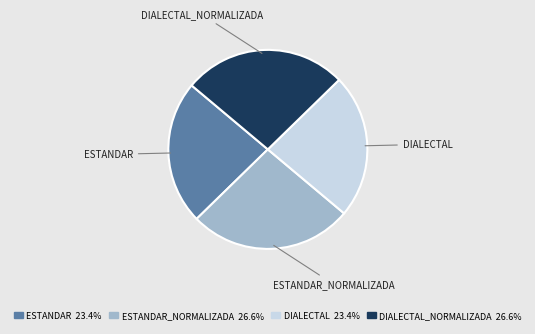

Is there any slice that represents more than half of the pie?

No